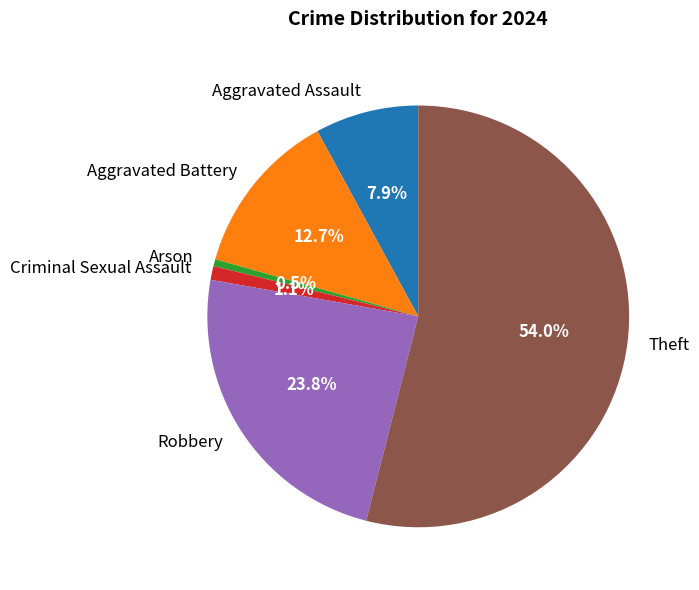

What is the largest slice in the pie chart?

Theft